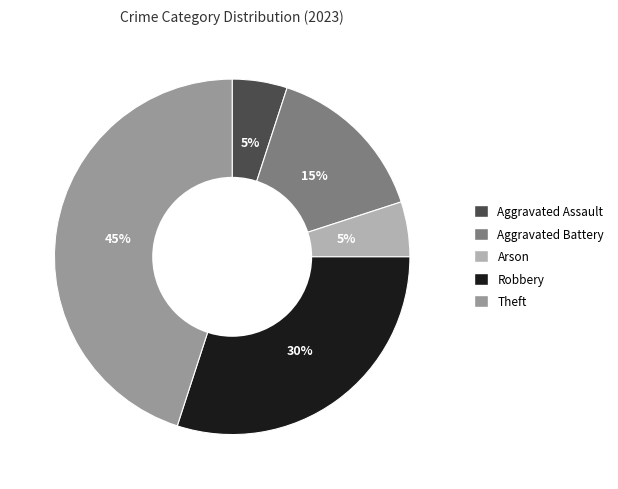

To the nearest percent, what is the difference between the largest and smallest slice percentages?

40%